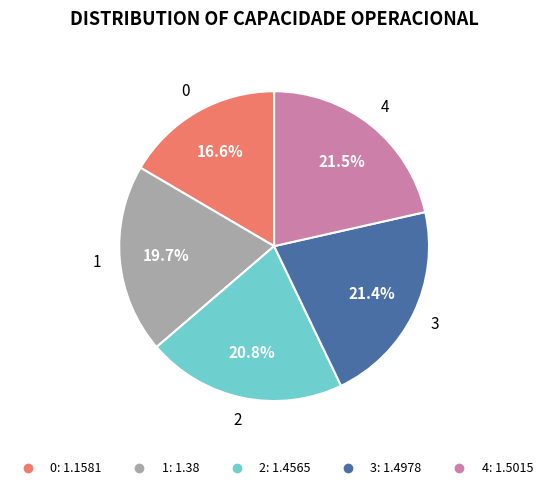

Do 1 and 0 together represent more than half of the pie?

No